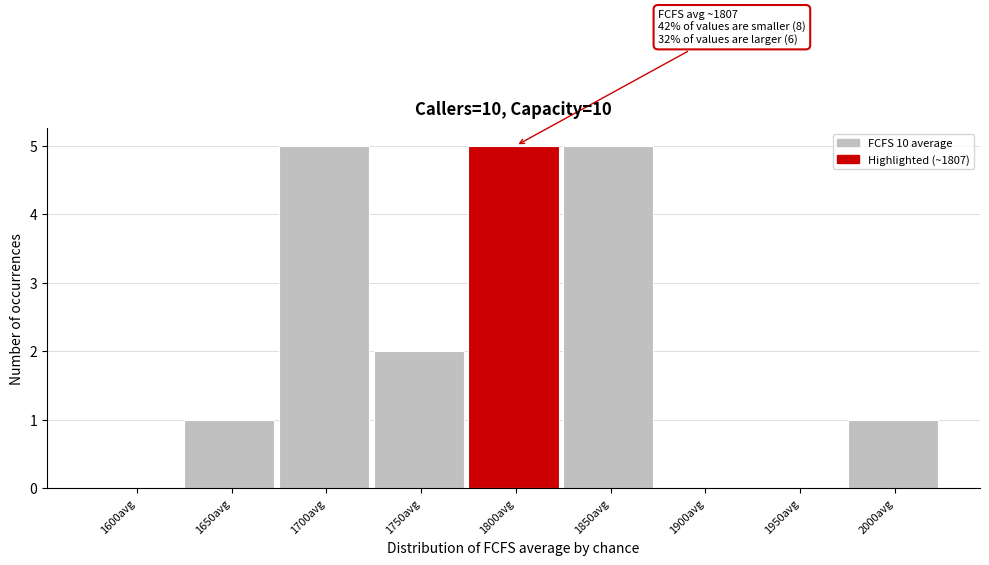

Reading left to right, extract all data points from this chart.

1600avg=0	1650avg=1	1700avg=5	1750avg=2	1800avg=5	1850avg=5	1900avg=0	1950avg=0	2000avg=1